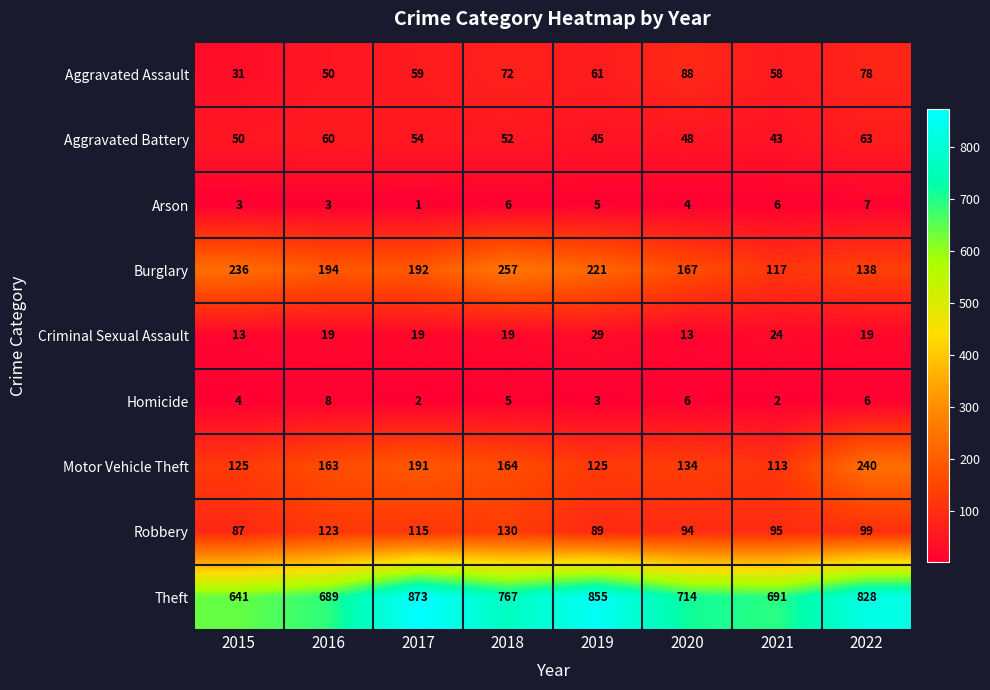

At which category is the sum across all series the highest?

2017